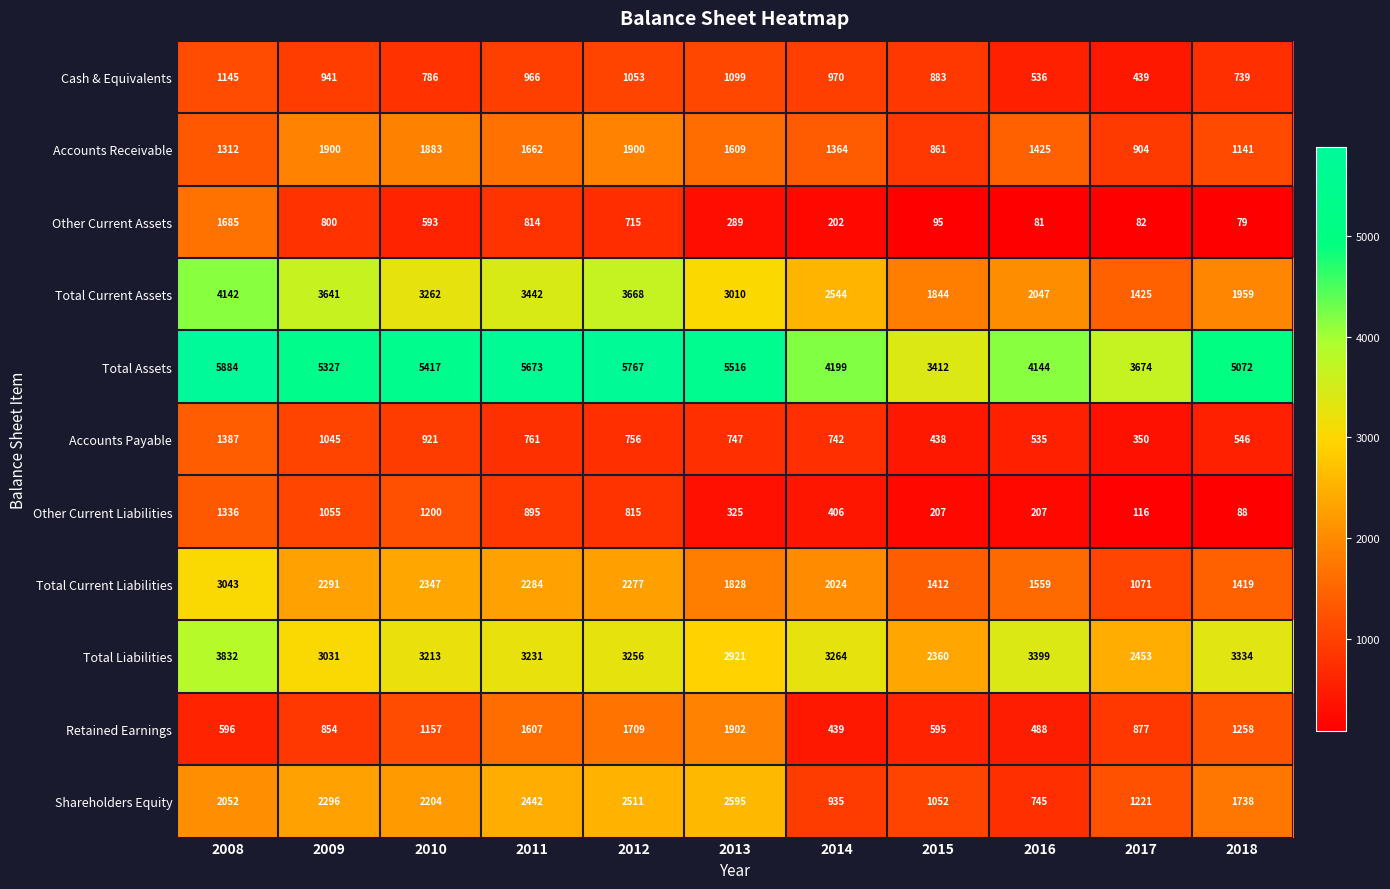

List the series in order of their peak value, highest first.

Total Assets, Total Current Assets, Total Liabilities, Total Current Liabilities, Shareholders Equity, Retained Earnings, Accounts Receivable, Other Current Assets, Accounts Payable, Other Current Liabilities, Cash & Equivalents